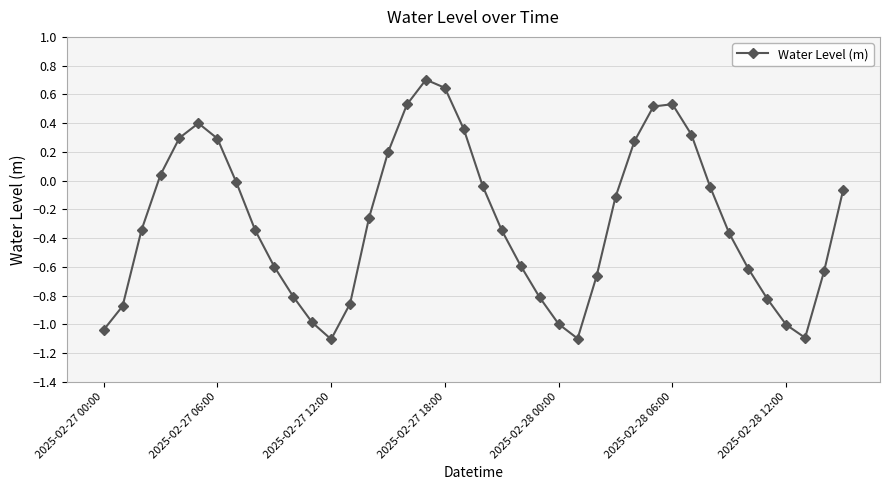

What is the value of the 38th point from the left?

-1.1